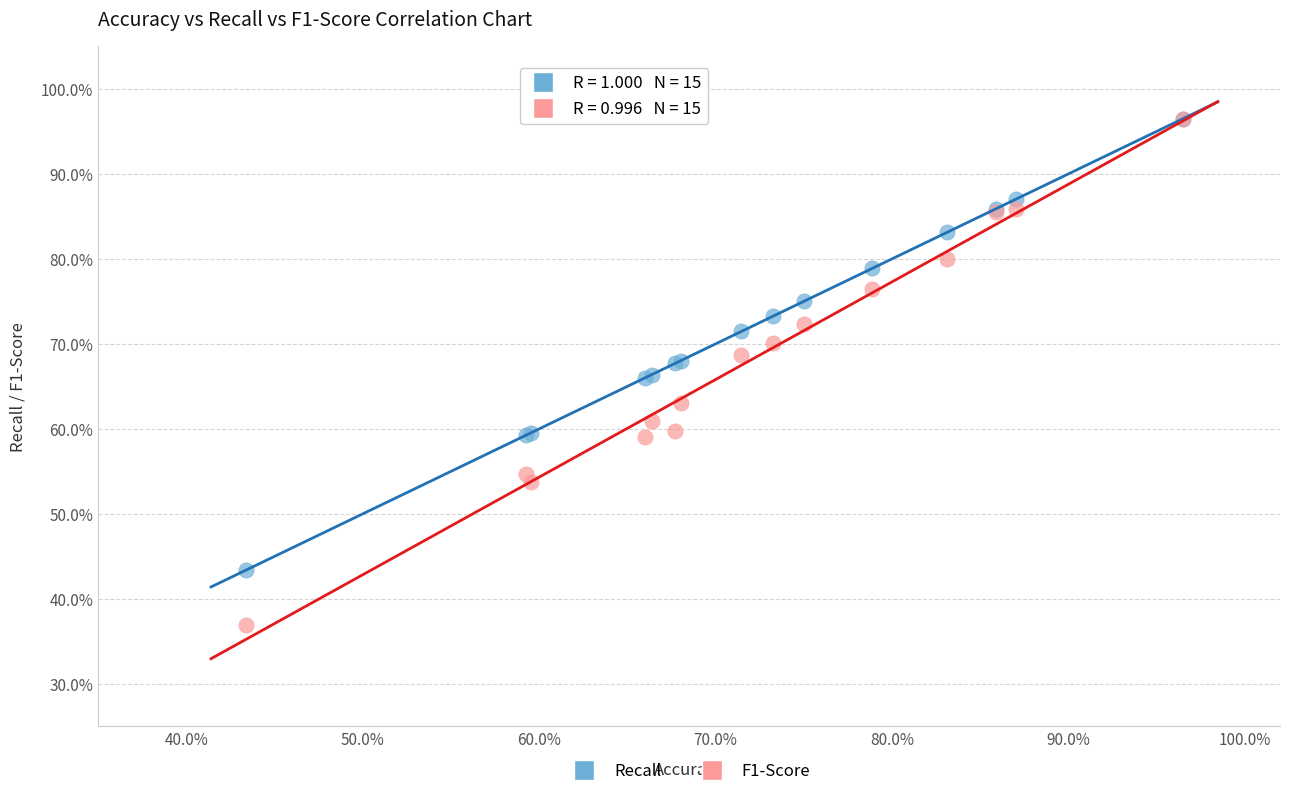

What are all the series names shown in the legend?

Recall, F1-Score